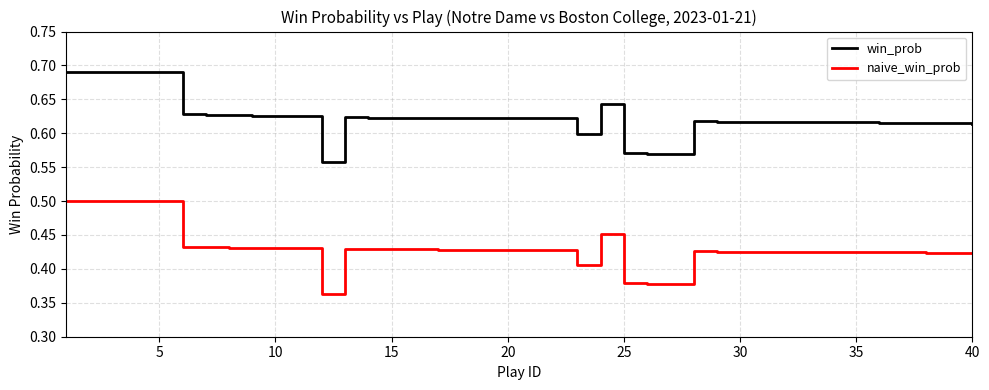

Rank the series by their average value, from highest to lowest.

win_prob, naive_win_prob